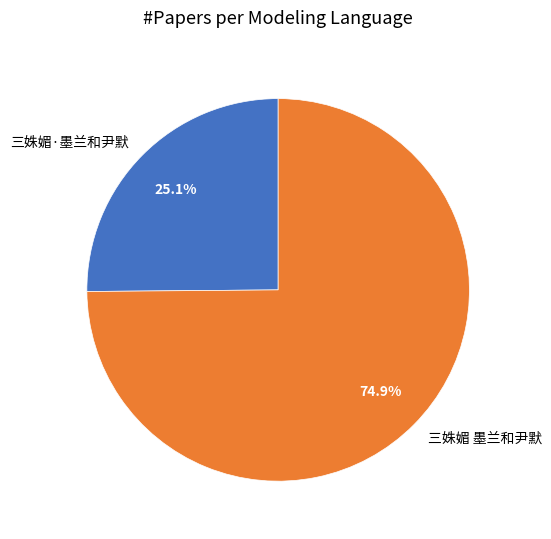

What percentage do 三姝媚 墨兰和尹默 and 三姝媚·墨兰和尹默 together represent?

100.0%